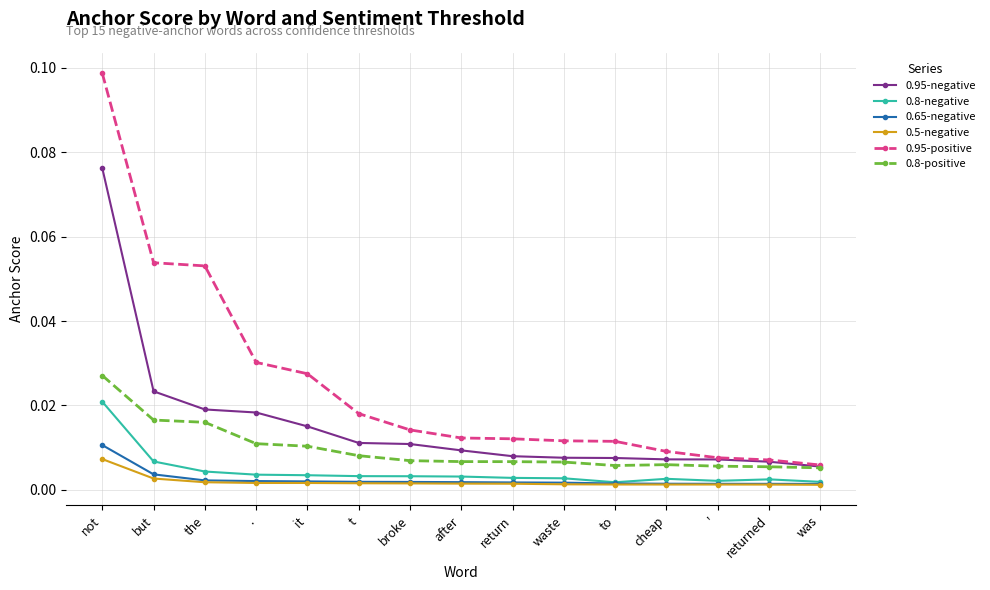

True or false: 0.95-positive and 0.5-negative cross at least once.

False